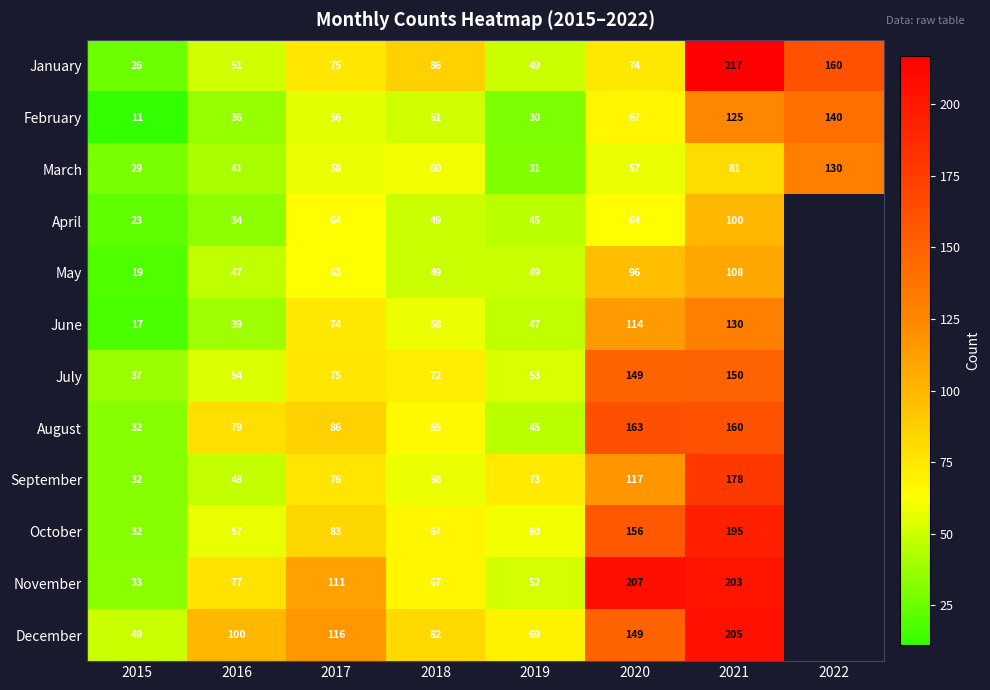

Rank the categories by February value from lowest to highest.

2015, 2019, 2016, 2018, 2017, 2020, 2021, 2022